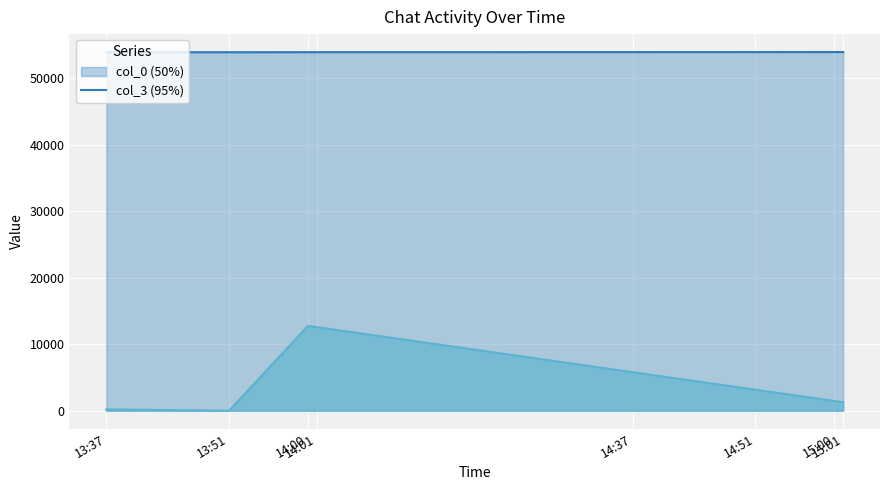

How many data points in col_0 are above 53946?

1